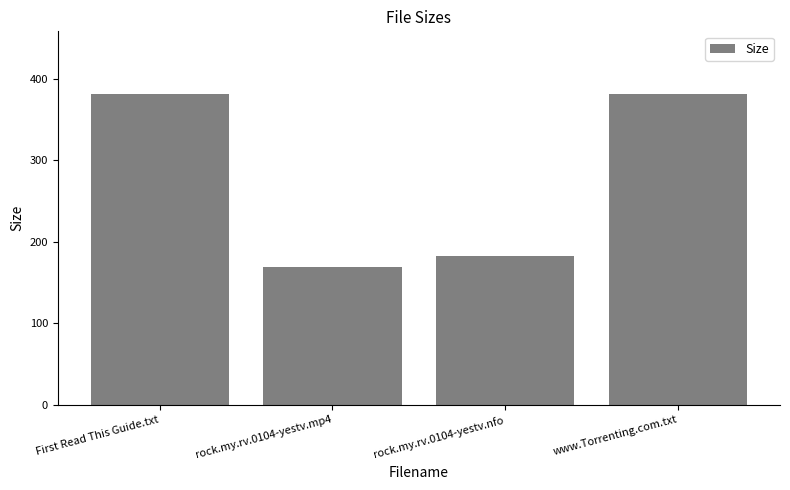

What is the ratio of the value at rock.my.rv.0104-yestv.mp4 to the value at rock.my.rv.0104-yestv.nfo?

0.9